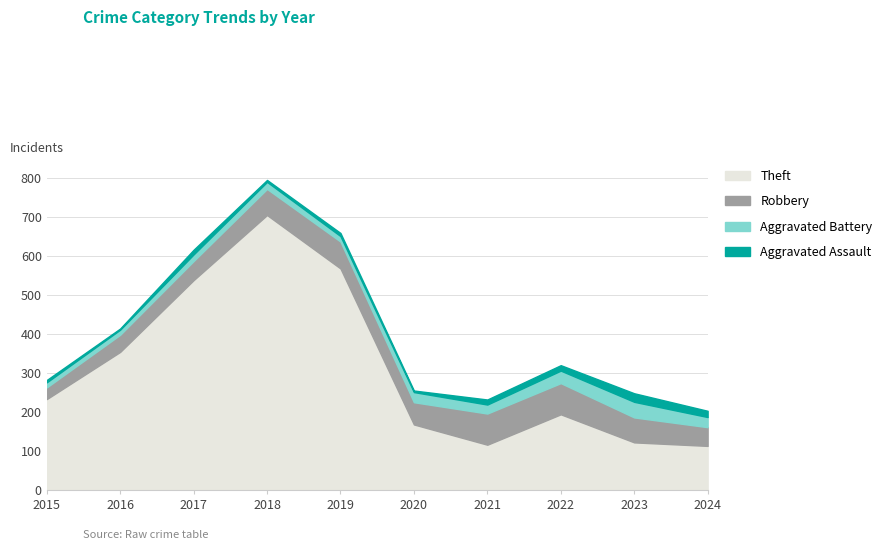

The Aggravated Assault series shows 8 at 2019. True or false?

True